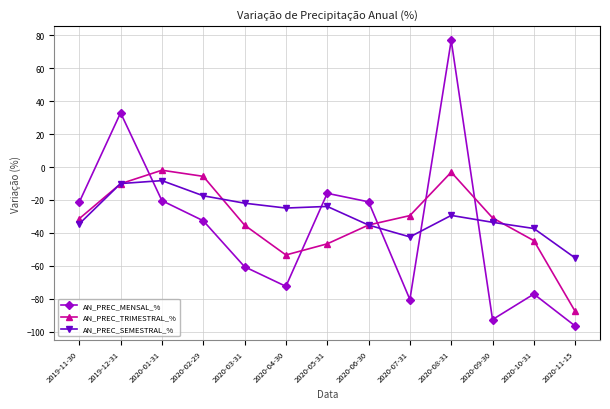

Where is the first local minimum for AN_PREC_MENSAL_%?

2020-04-30